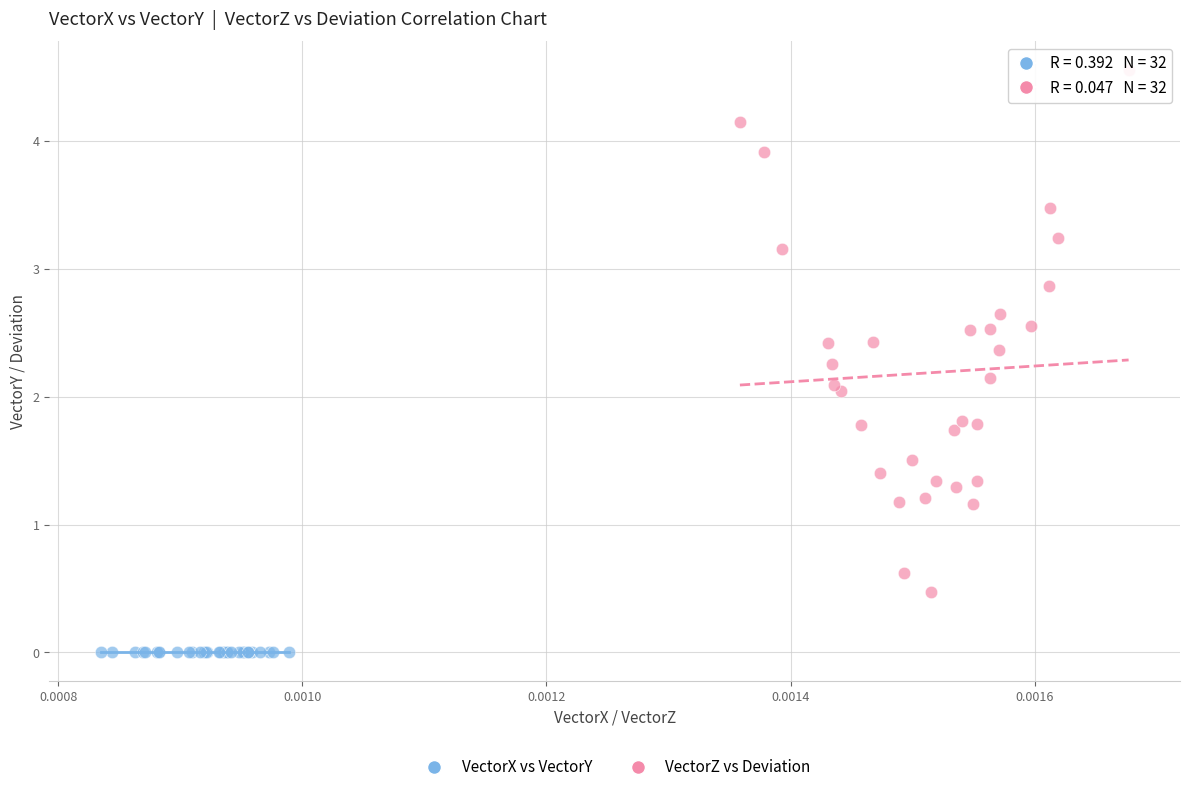

Which series contains the lowest Y value?

VectorX vs VectorY